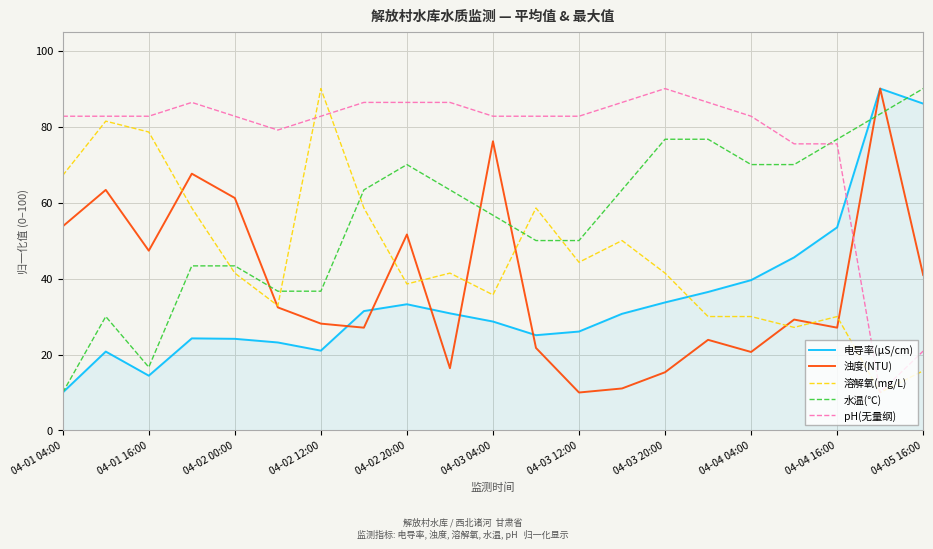

How many intersections are there between 电导率(μS/cm) and pH(无量纲)?

1